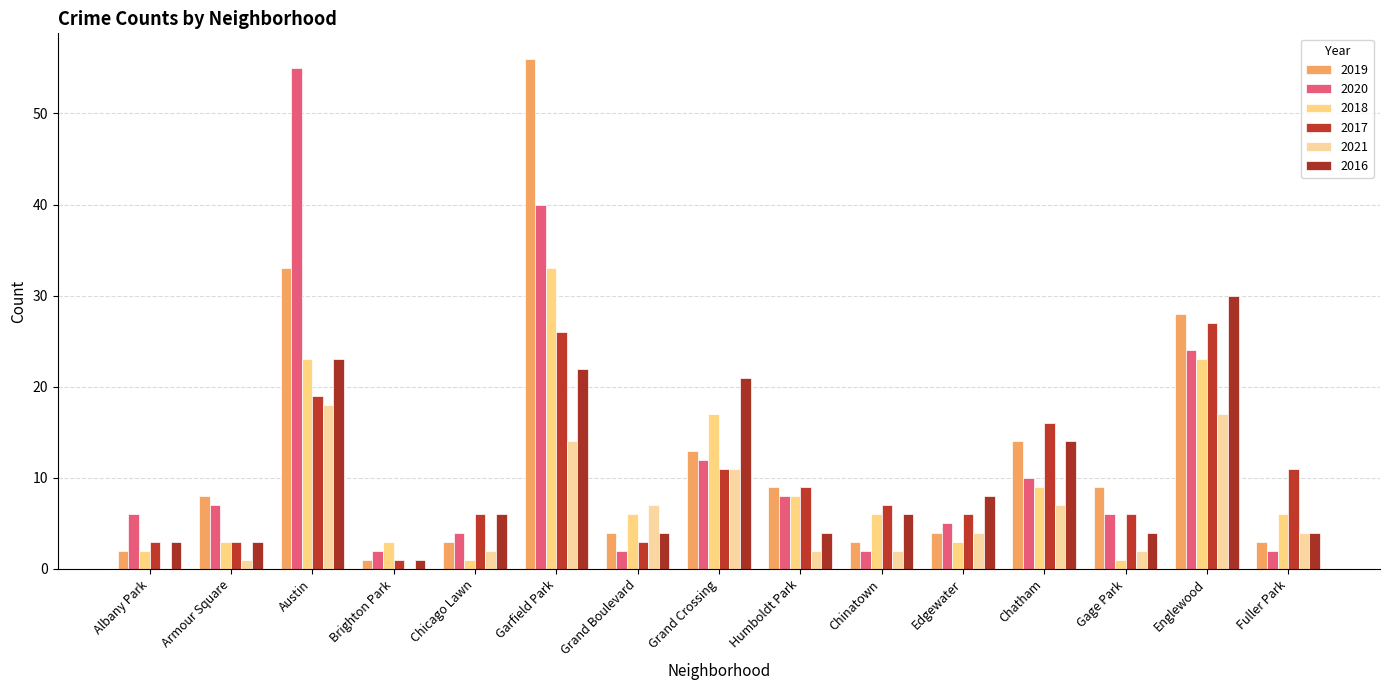

What is the label of the 10th bar from the left?

Chinatown